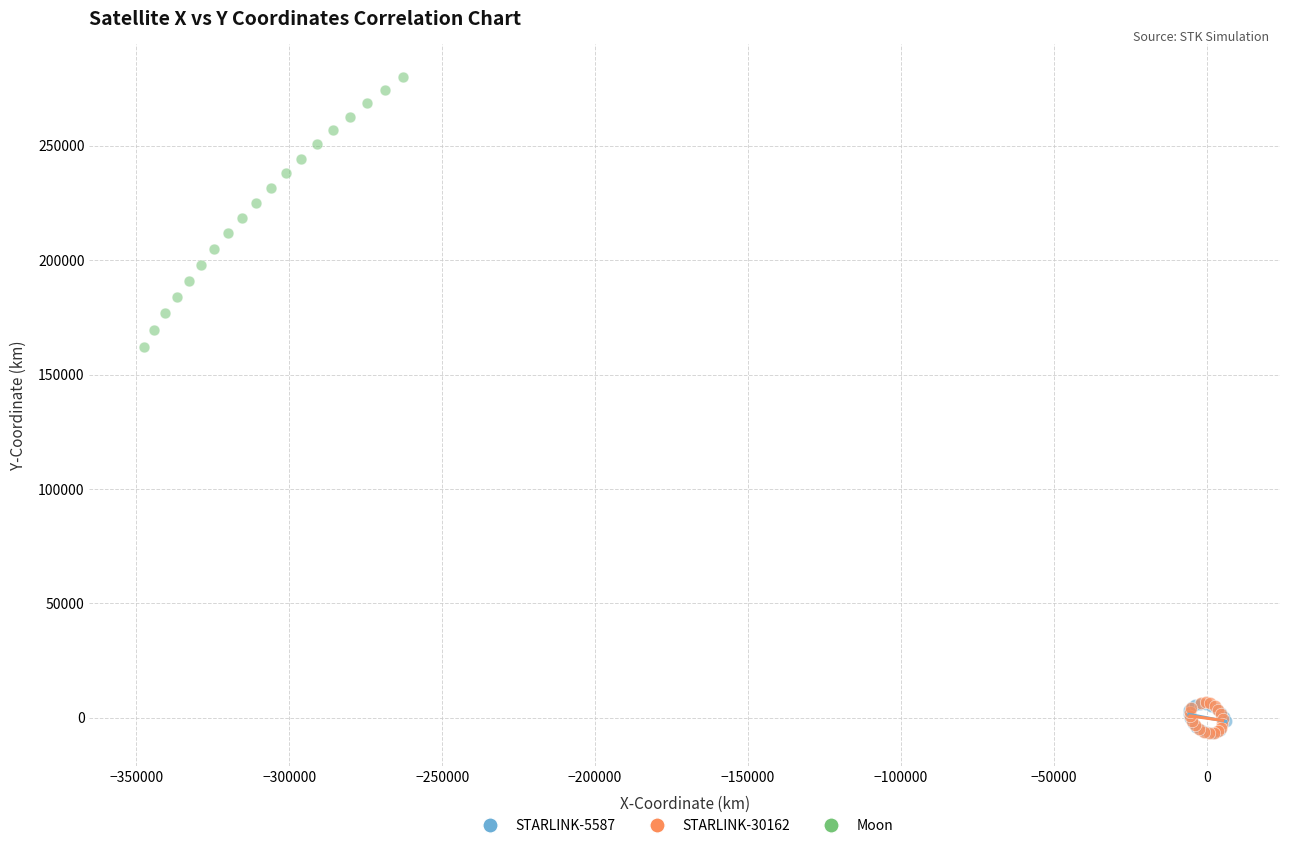

What are all the series names shown in the legend?

STARLINK-5587, STARLINK-30162, Moon